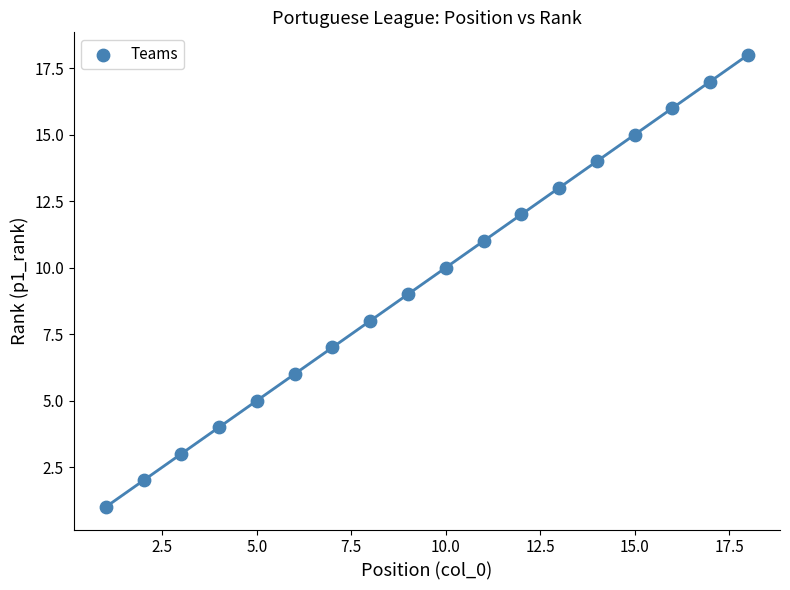

What is the range of X values (max minus min)?

17